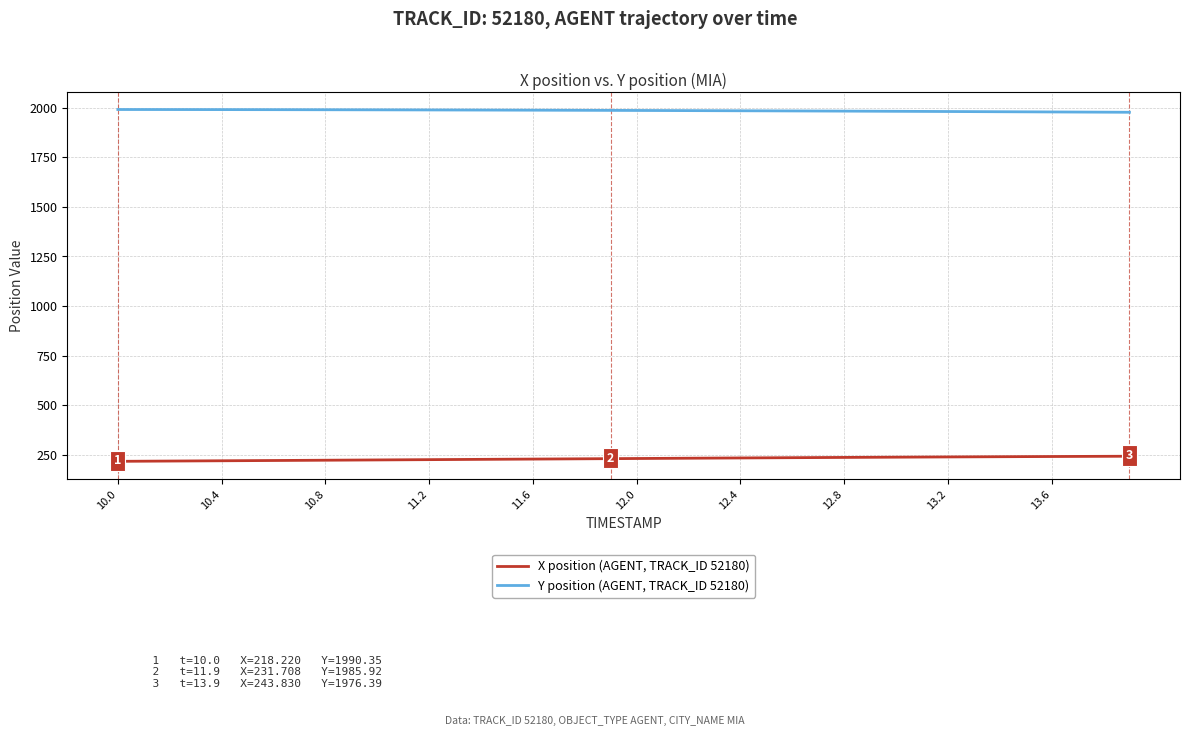

Rank the series by their average value, from lowest to highest.

X position (AGENT, TRACK_ID 52180), Y position (AGENT, TRACK_ID 52180)